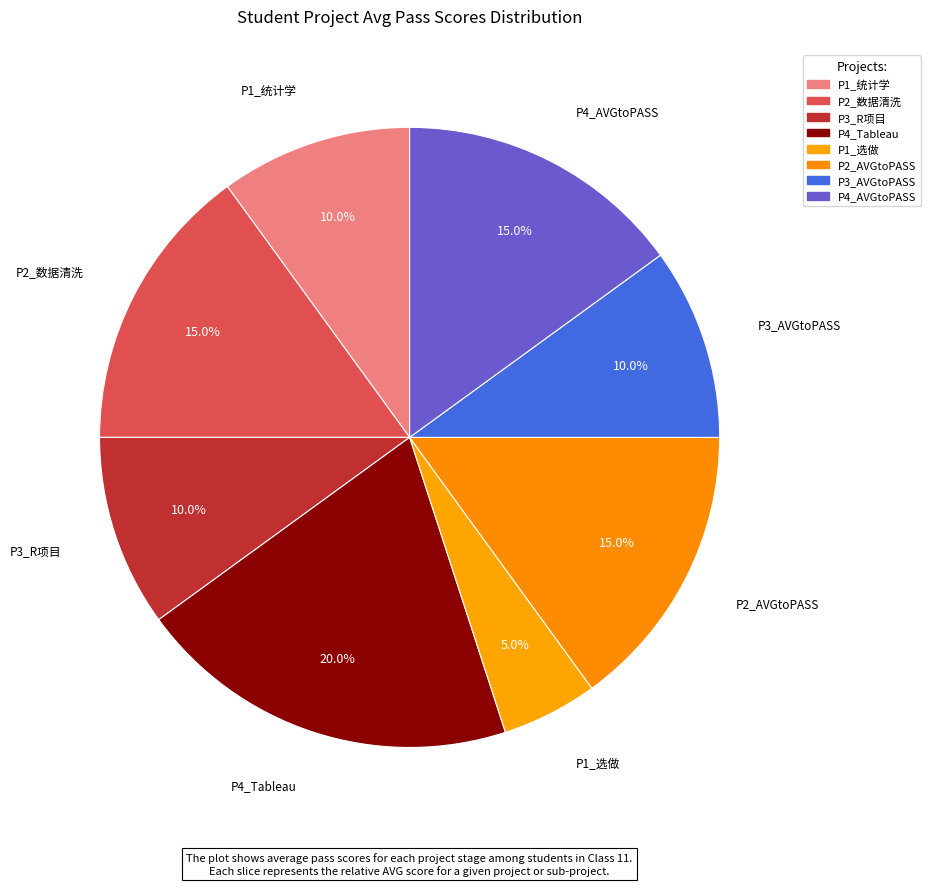

Approximately how many times larger is the value at P3_R项目 compared to P3_AVGtoPASS?

1.0